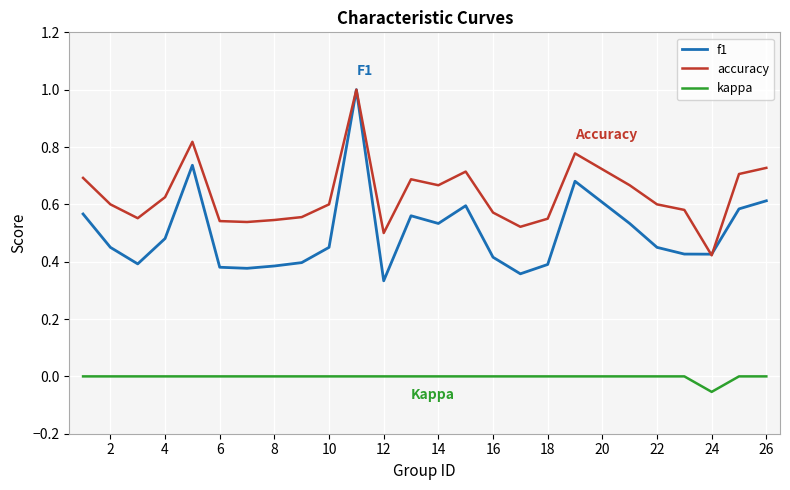

Which series has the widest spread of values?

f1